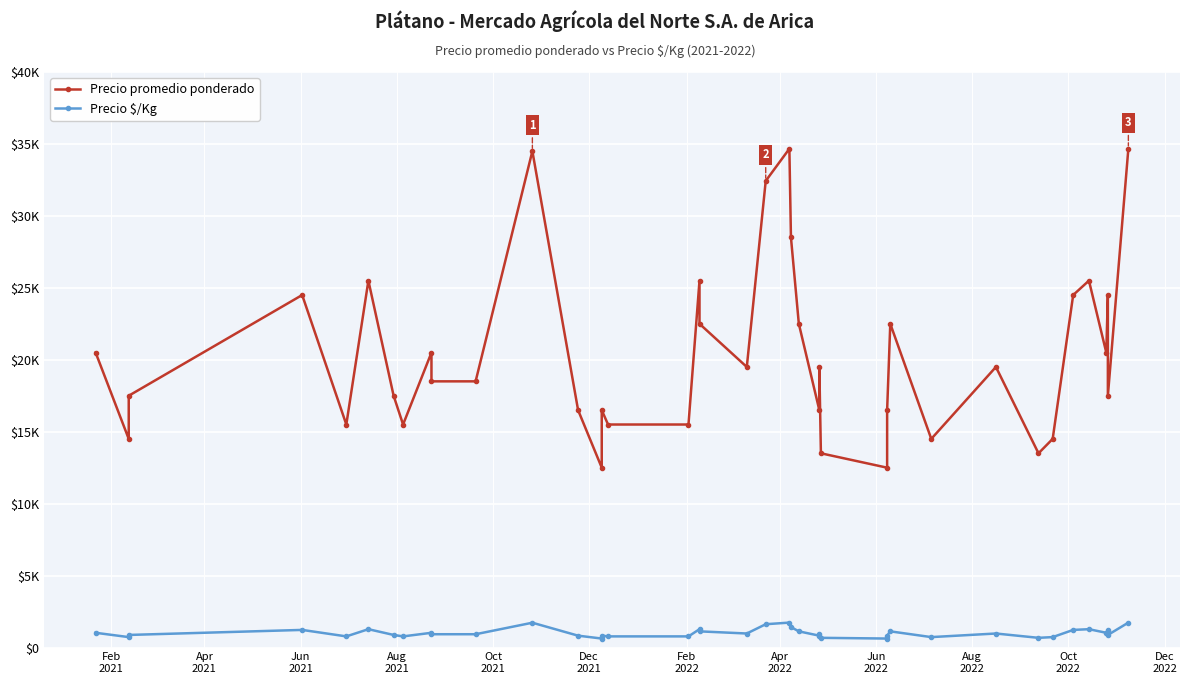

What is the average value of the Precio $/Kg series?

1019